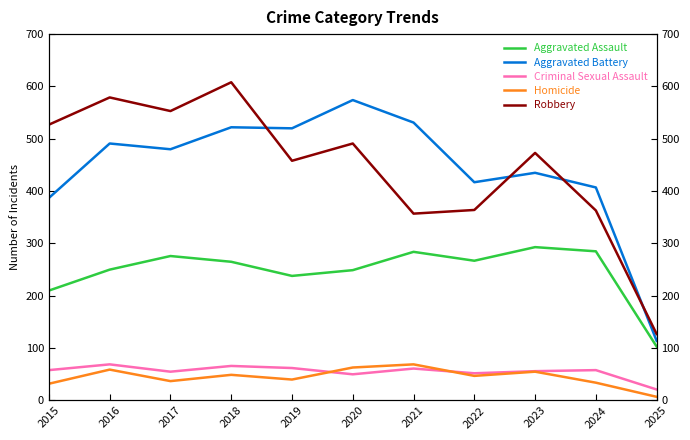

What is the difference between the highest and lowest values at 2024?

373